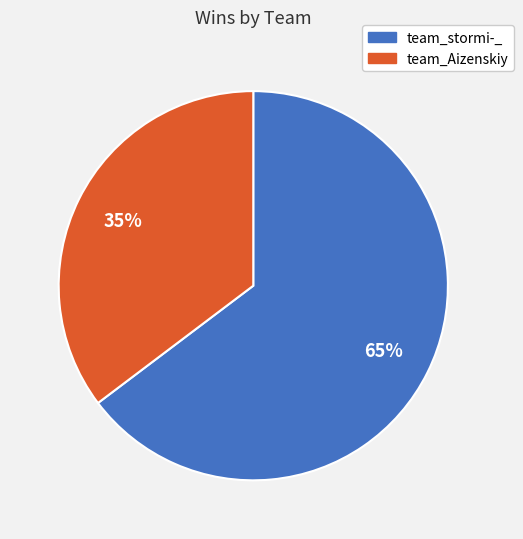

Approximately how many times larger is the value at team_Aizenskiy compared to team_stormi-_?

0.5